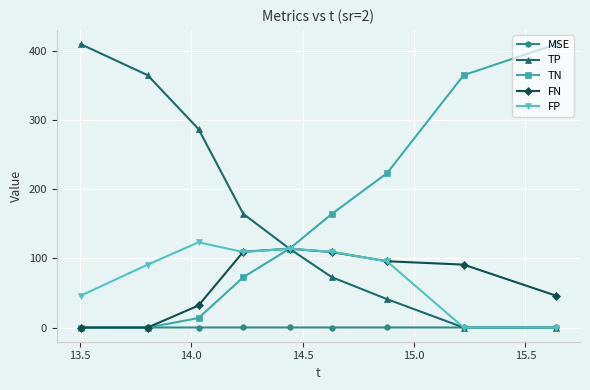

What is the greatest value displayed?

410.0